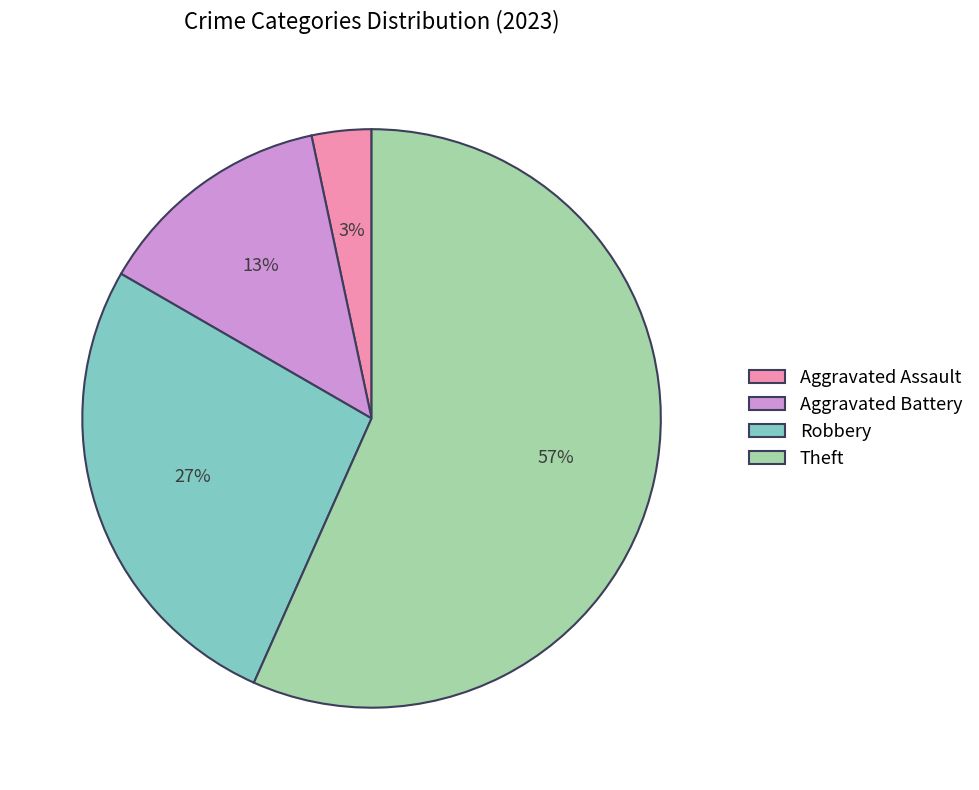

Is there any slice that represents more than half of the pie?

Yes